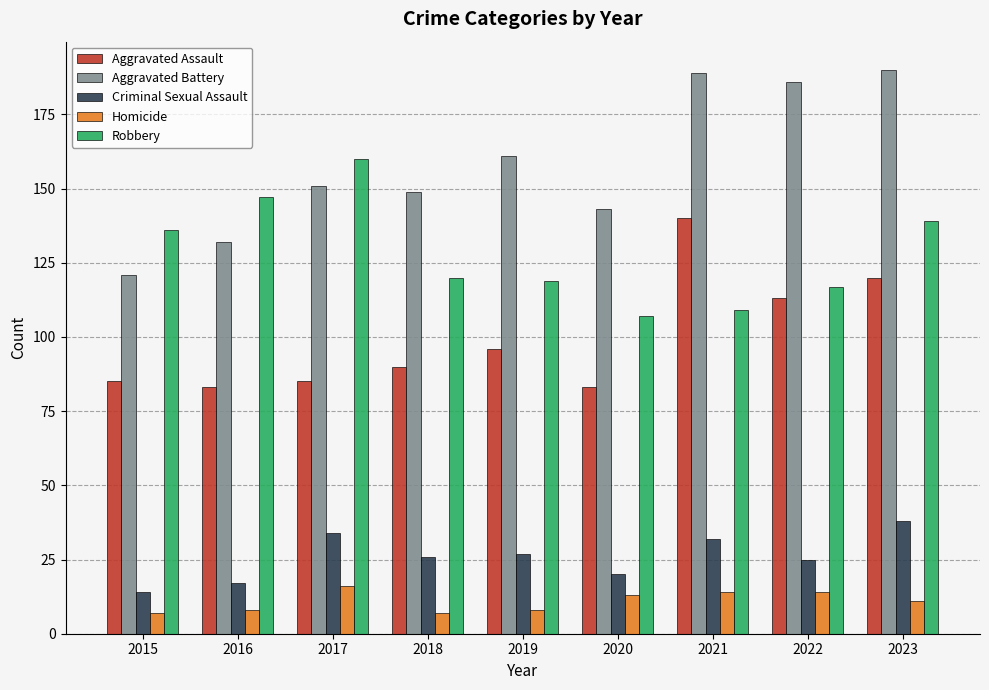

Which series has the largest range (max minus min)?

Aggravated Battery